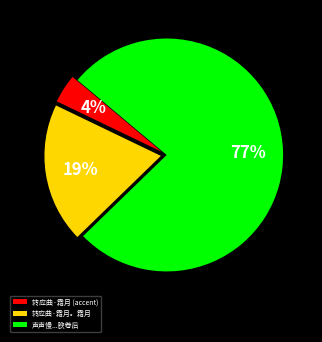

Which category has the biggest portion of the pie?

声声慢...腴卷后